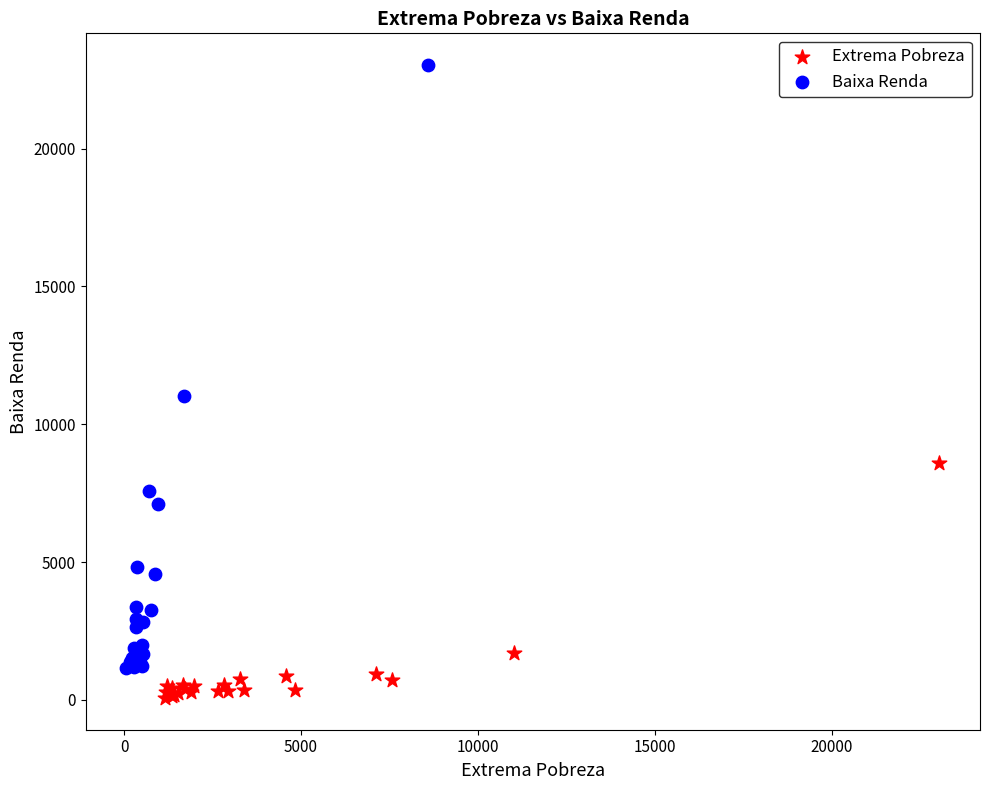

Which series has the widest spread of Y values?

Baixa Renda